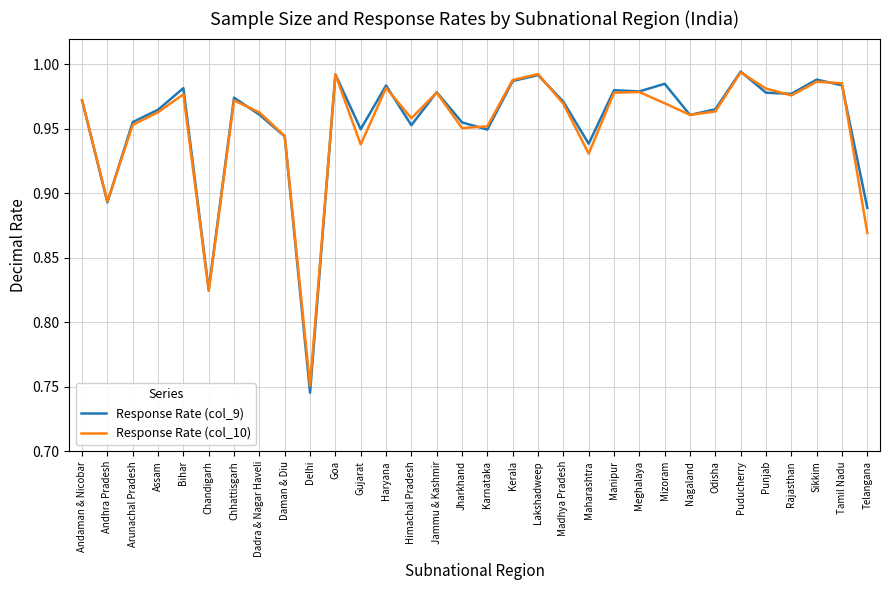

At how many categories does at least one series exceed 0?

32